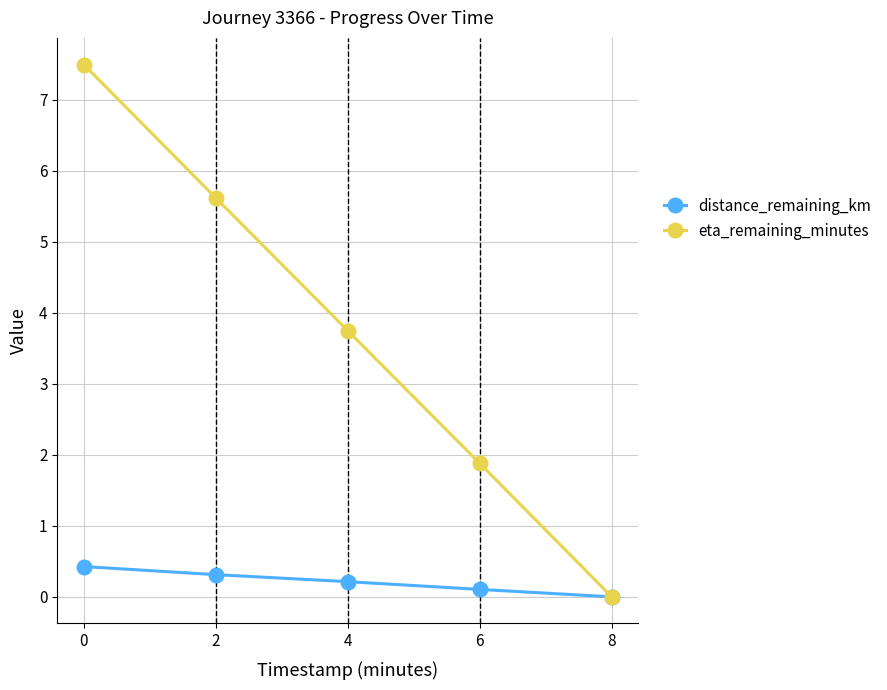

Reading left to right, extract all data points from this chart.

distance_remaining_km: 0.4	0.3	0.2	0.1	0.0
eta_remaining_minutes: 7.5	5.6	3.8	1.9	0.0